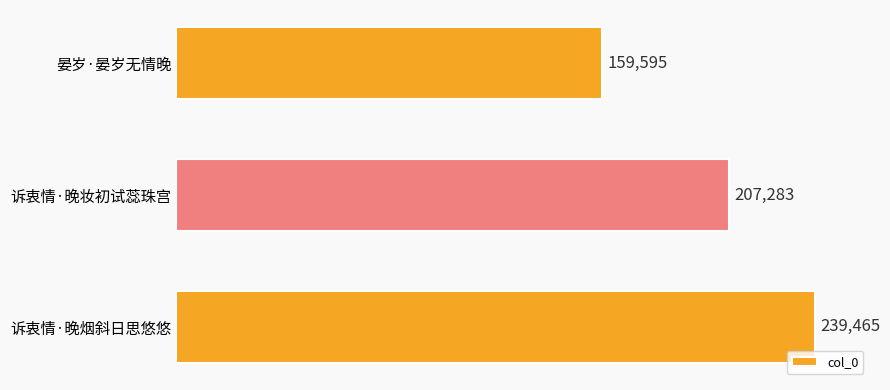

What is the sum of all values?

606343